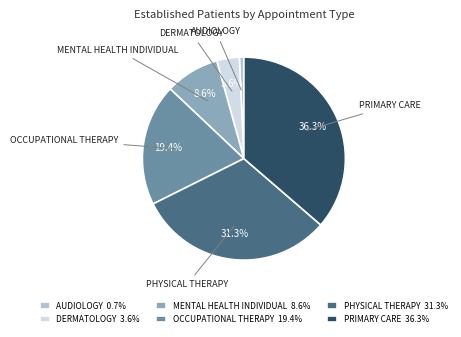

Which slice is the largest?

PRIMARY CARE